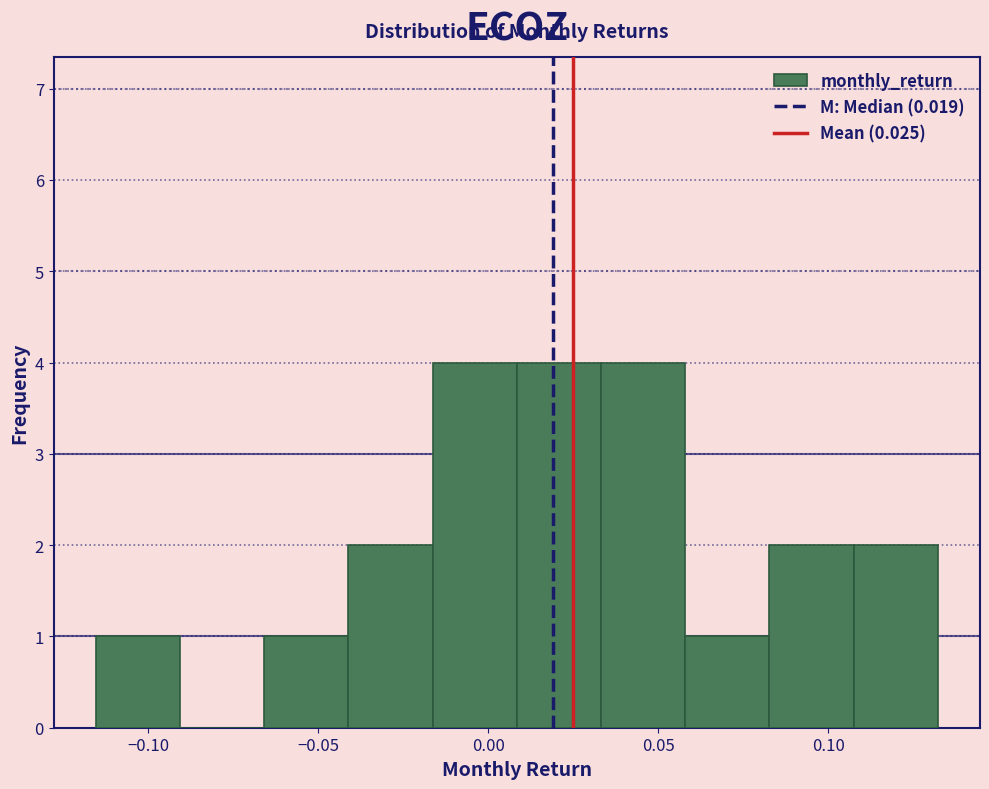

What is the height of the bar covering 0.105 to 0.130 on the x-axis? Neither the bar edges nor the heights are printed on the chart, so give them approximately, as read against the axes.

2